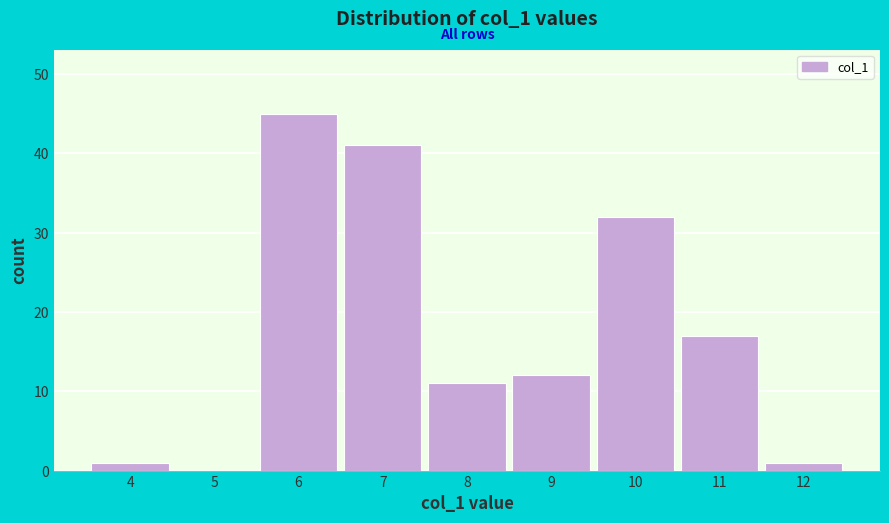

Reading left to right, list every bar in this chart as the range it spans on the x-axis followed by its height. The values are not printed on the chart, so give them approximately, as read against the axis.

3.5 to 4.5: 1
4.5 to 5.5: 0
5.5 to 6.5: 45
6.5 to 7.5: 41
7.5 to 8.5: 11
8.5 to 9.5: 12
9.5 to 10.5: 32
10.5 to 11.5: 17
11.5 to 12.5: 1